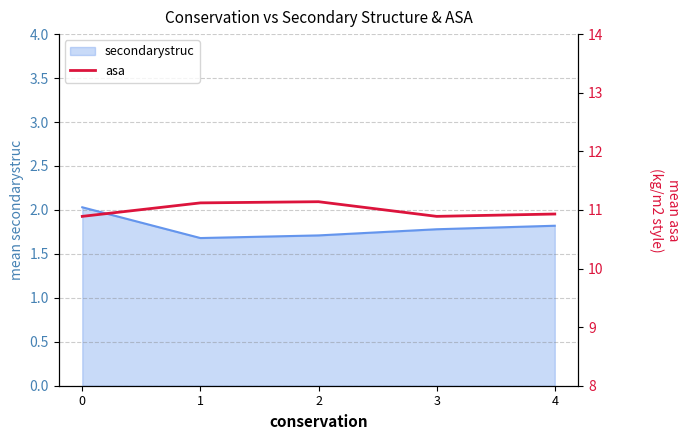

Rank the series by their average value, from lowest to highest.

secondarystruc_line, asa